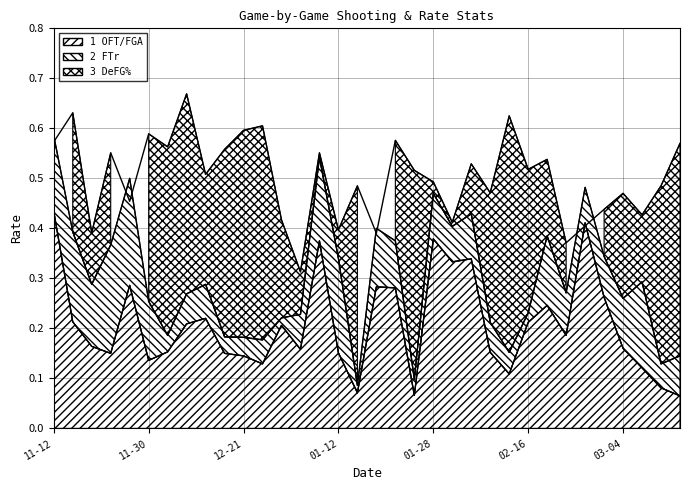

What is the difference between the highest and lowest values at 2017-02-23?

0.2